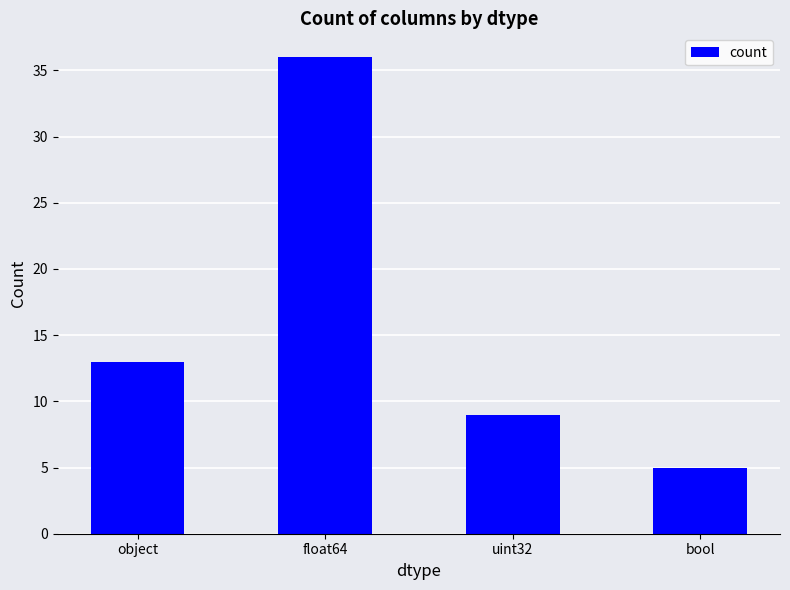

Read the value at bool.

5